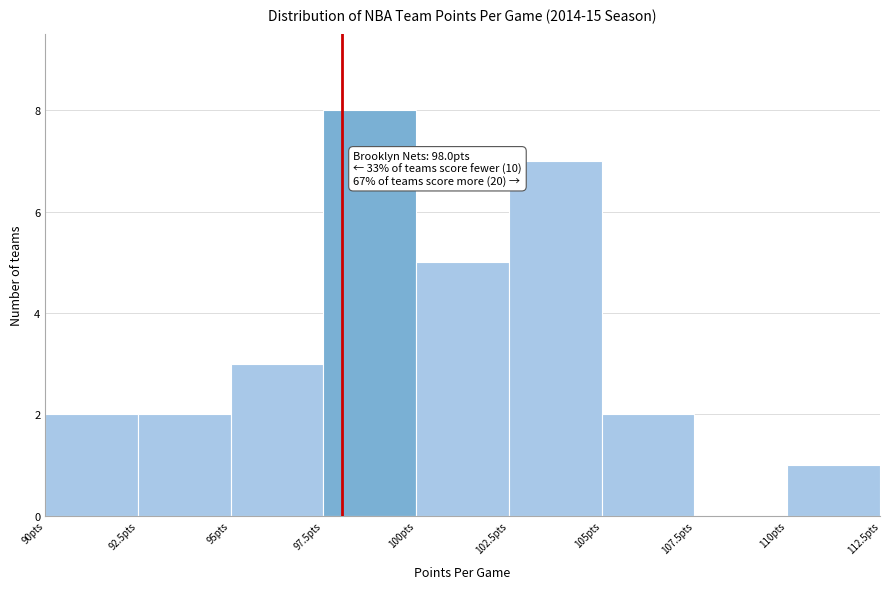

Over which range of the x-axis is the bar tallest?

97.5 to 100.0